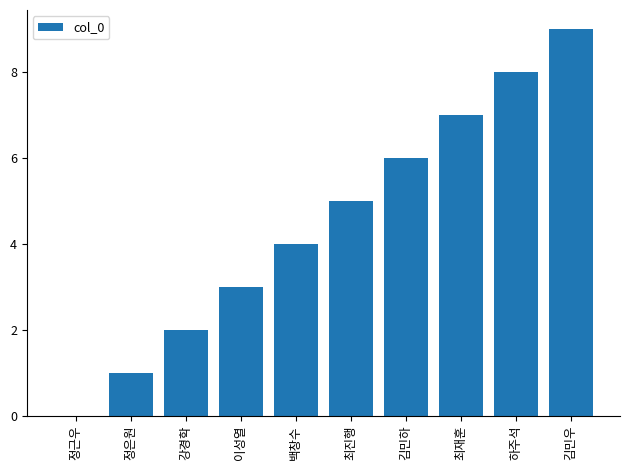

The value at 백창수 is 4. True or false?

True